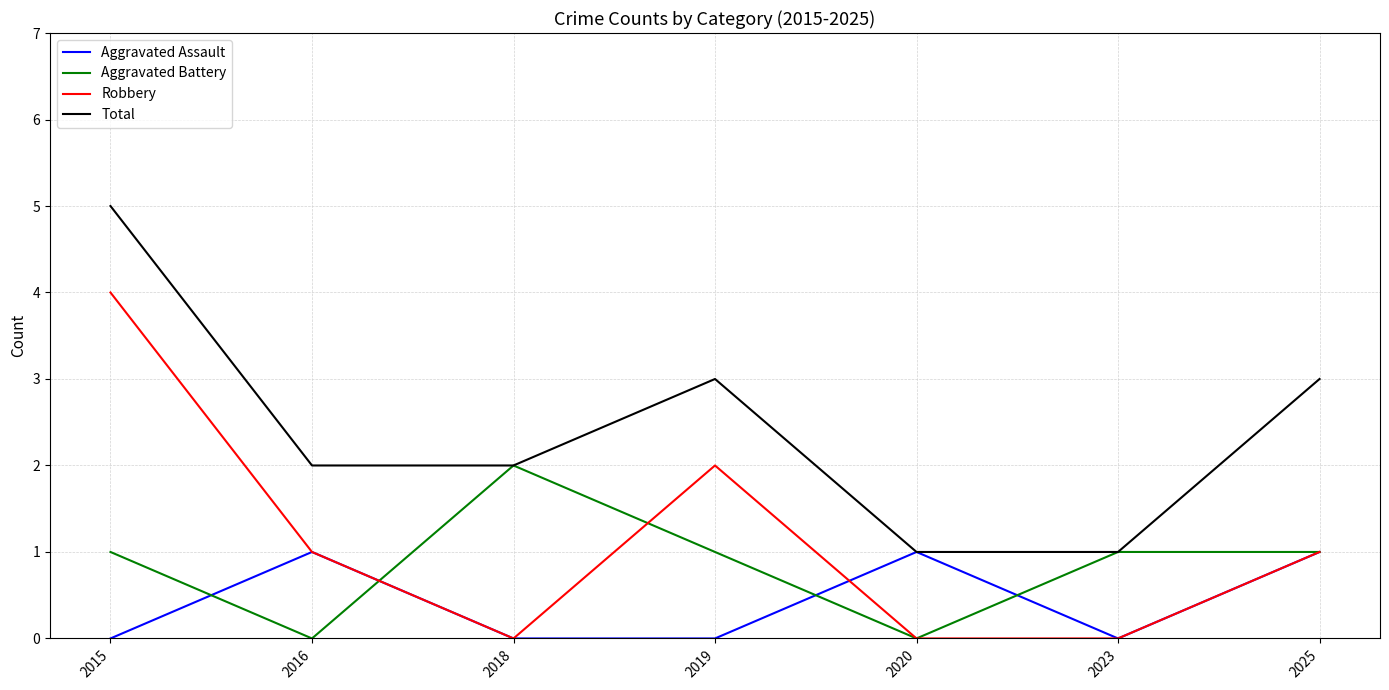

What is the greatest value displayed?

5